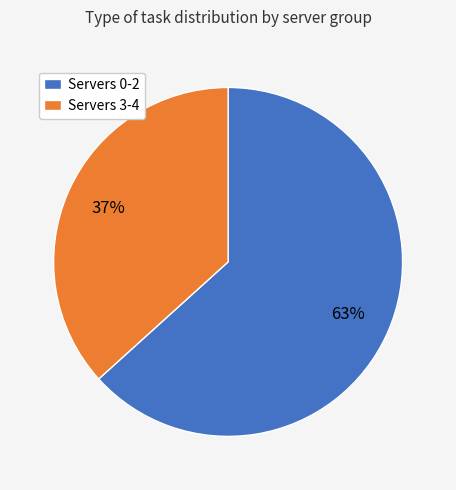

What percentage is the Servers 0-2 slice, to the nearest percent?

63%